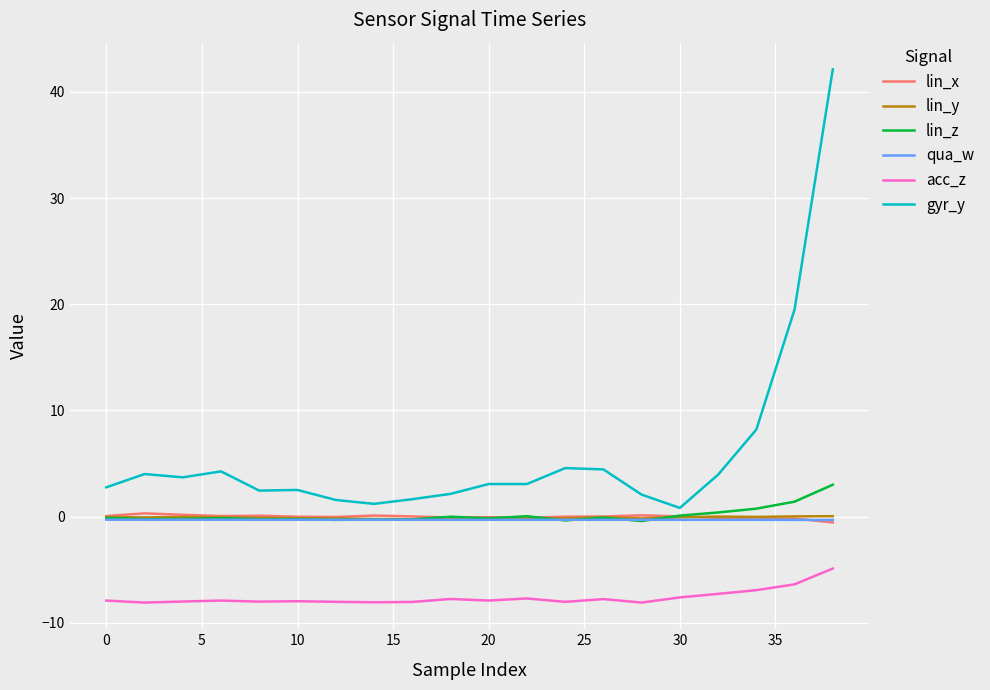

What is the smallest value displayed?

-8.1